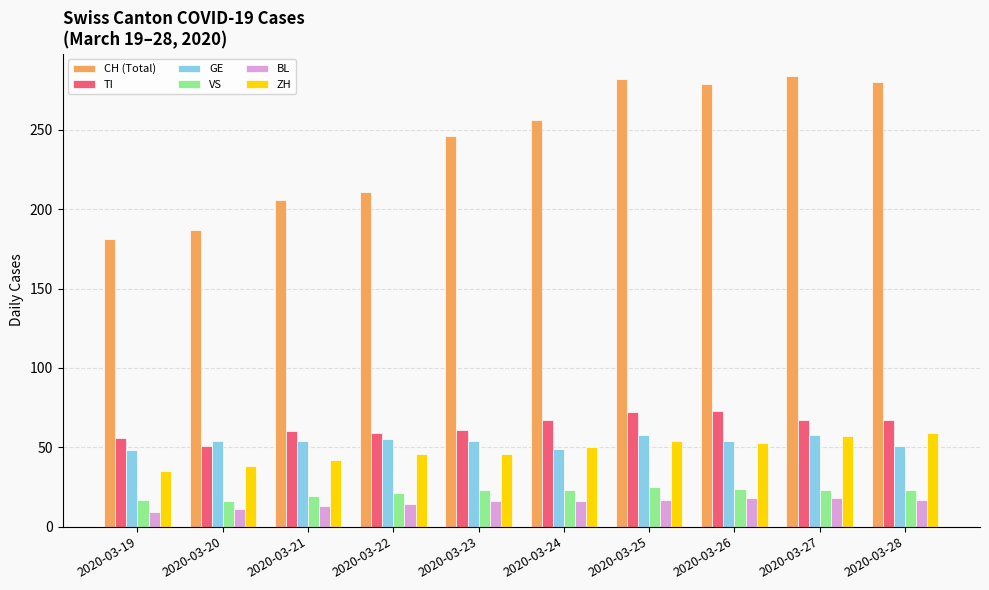

What is the minimum value for CH (Total)?

181